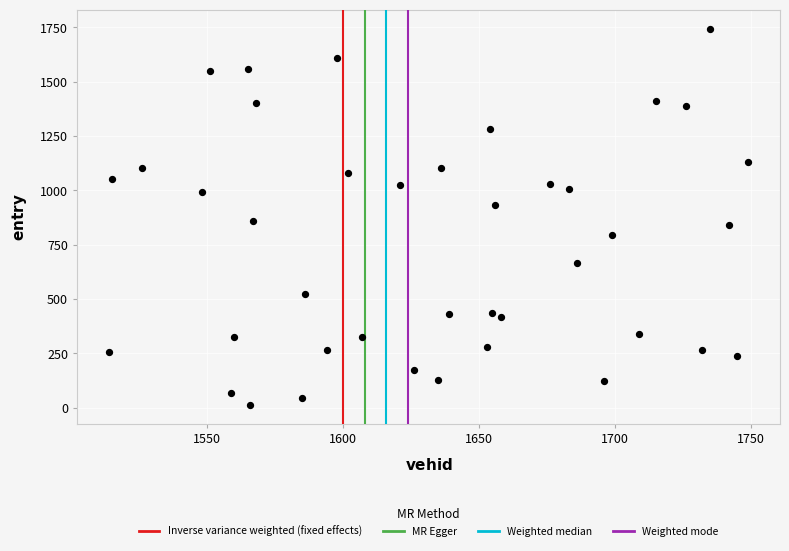

What is the range of Y values (max minus min)?

1732